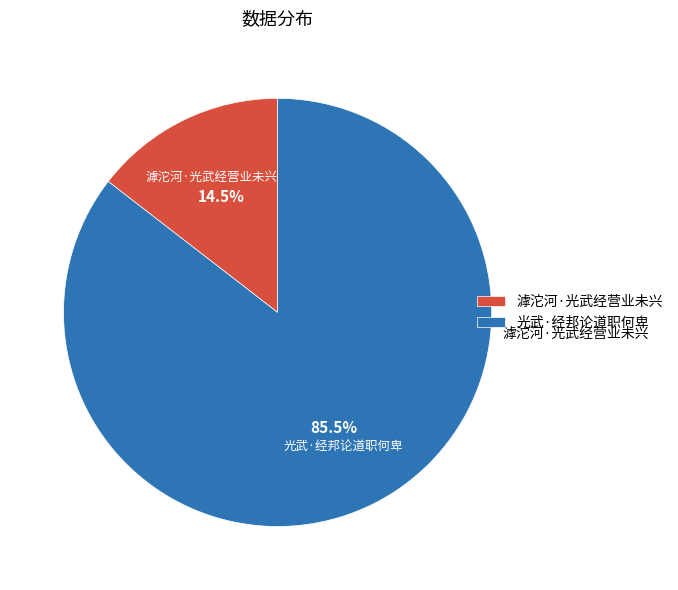

To the nearest percent, what is the difference between the 滹沱河·光武经营业未兴 and 光武·经邦论道职何卑 slice percentages?

71%